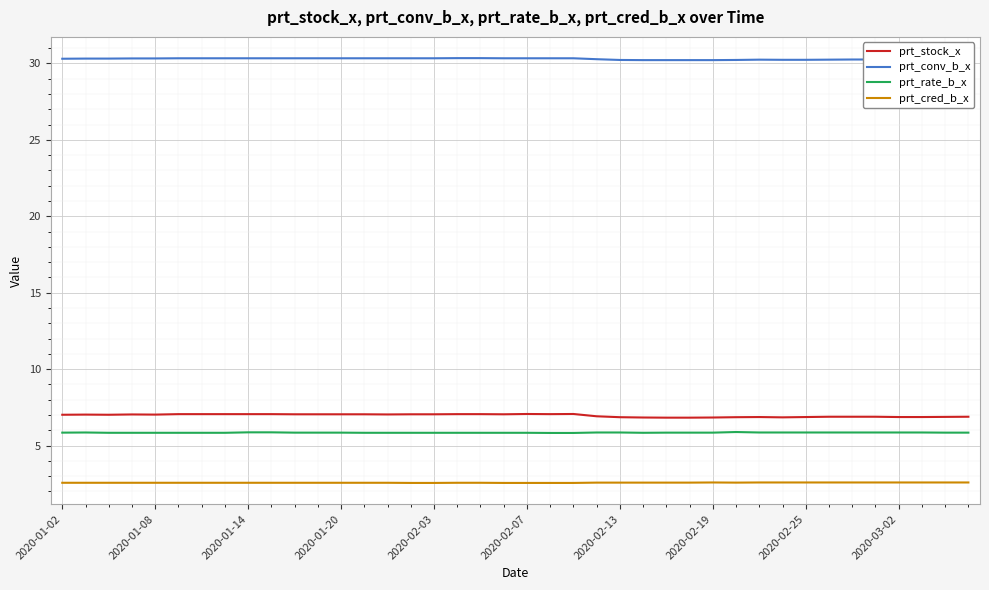

True or false: prt_rate_b_x and prt_stock_x intersect in this chart.

False